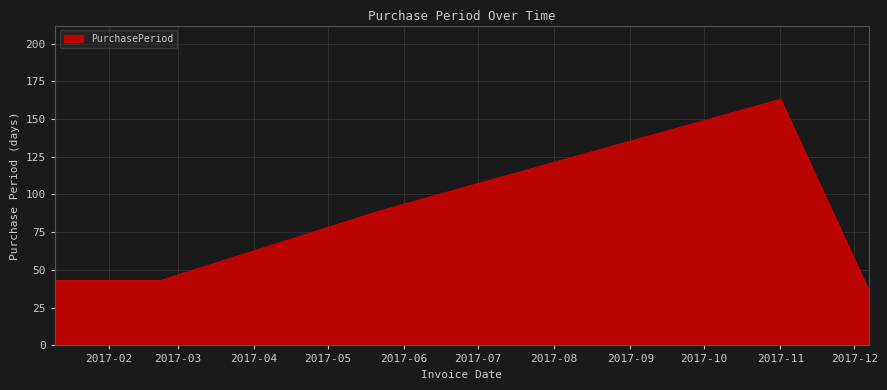

How many categories are shown in the chart?

5